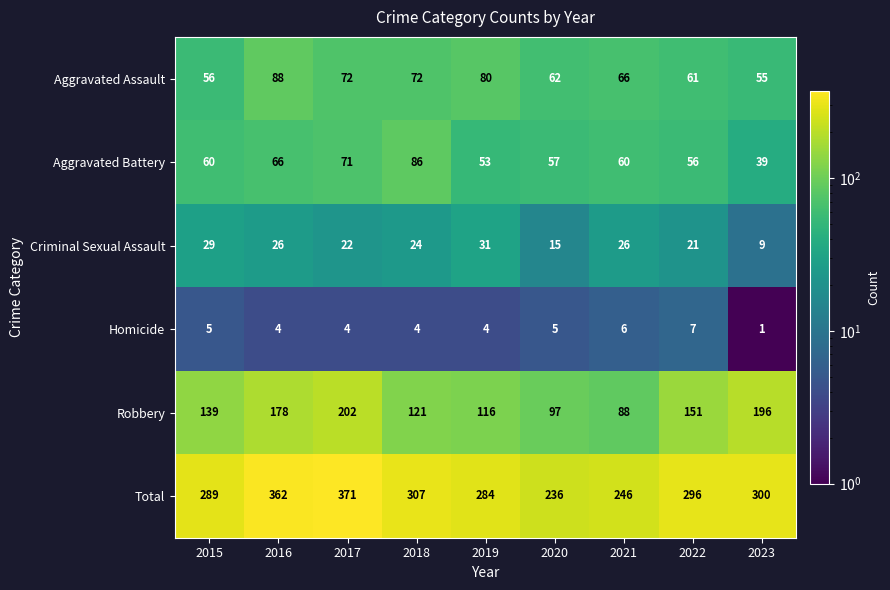

How many series are shown in this chart?

6